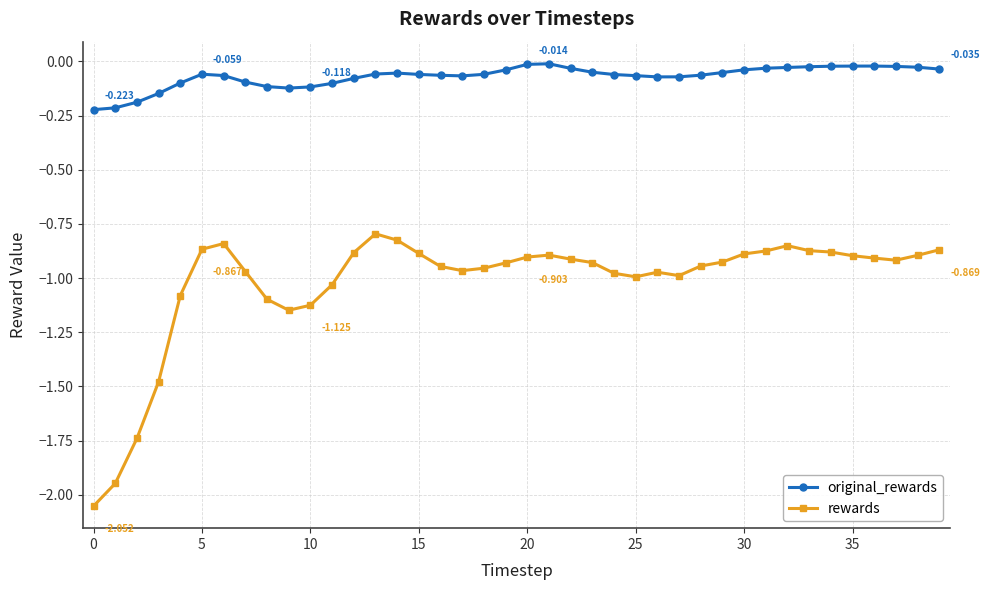

Which series has the largest range (max minus min)?

rewards